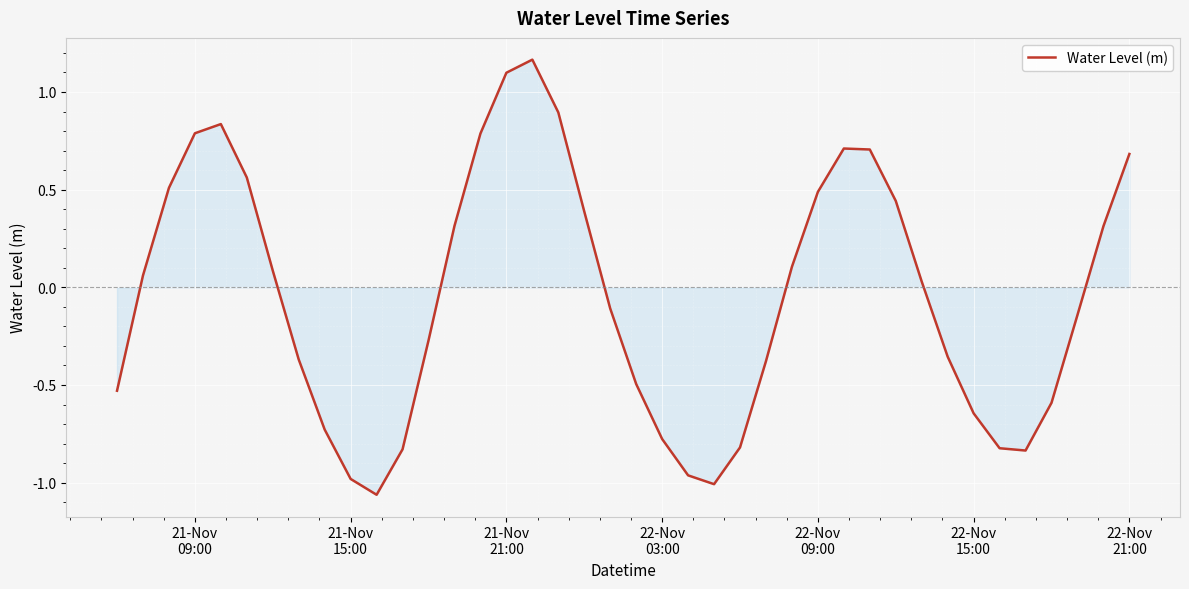

What is the difference between the maximum and minimum values?

2.2